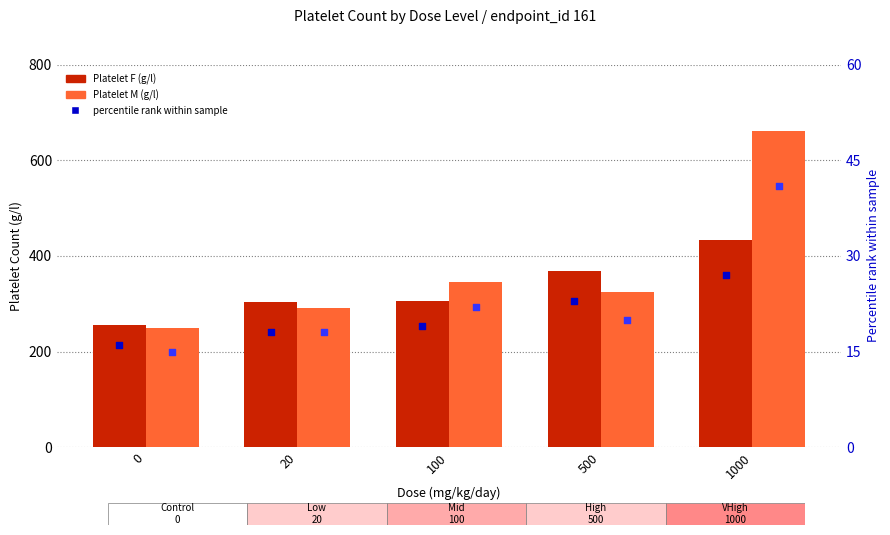

At which category is the sum across all series the highest?

1000